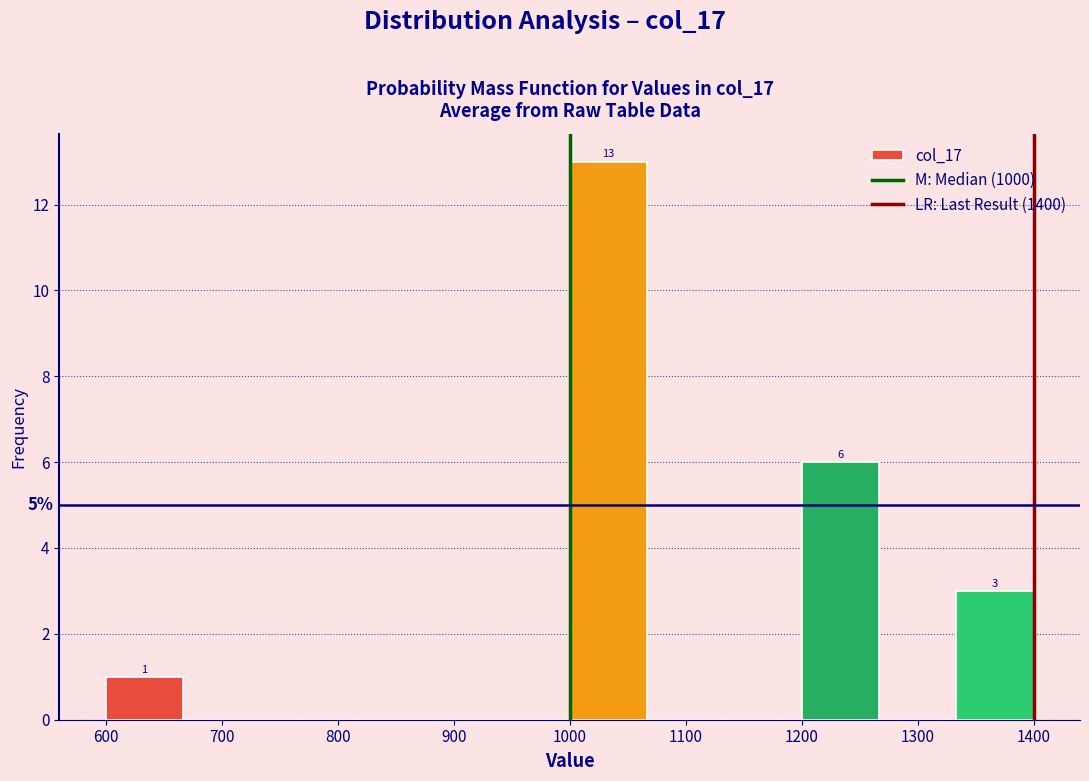

Over which range of the x-axis is the bar tallest?

1000 to 1070